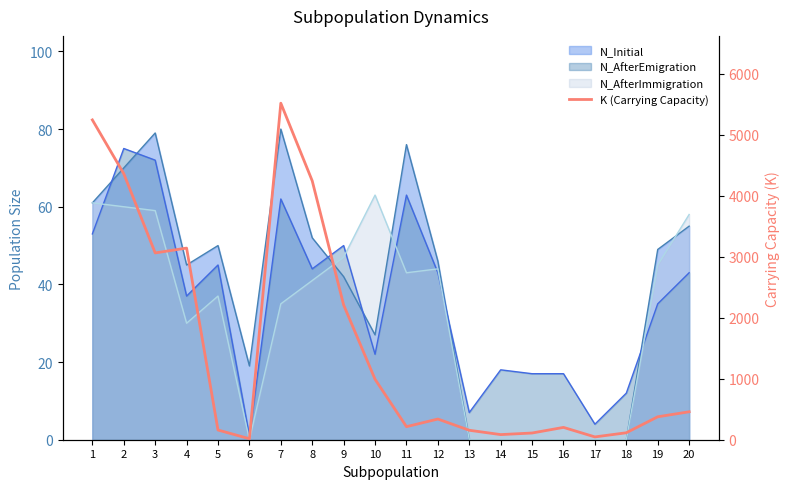

What is the greatest value displayed?

5516